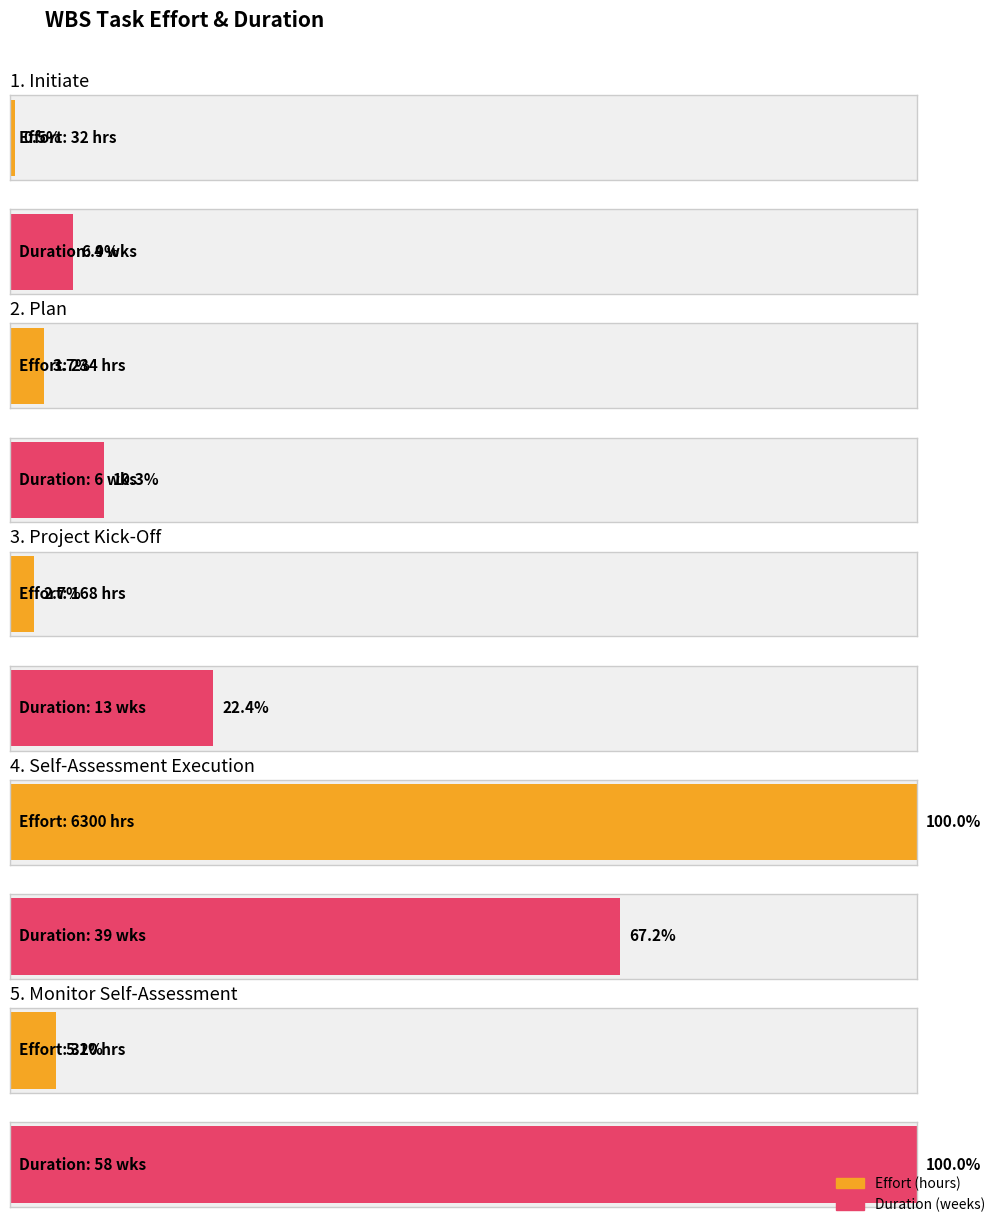

Reading right to left, what are all the values shown in this chart?

Effort (hours): 5. Monitor Self-Assessment=320	4. Self-Assessment Execution=6300	3. Project Kick-Off=168	2. Plan=234	1. Initiate=32
Duration (weeks): 5. Monitor Self-Assessment=58	4. Self-Assessment Execution=39	3. Project Kick-Off=13	2. Plan=6	1. Initiate=4